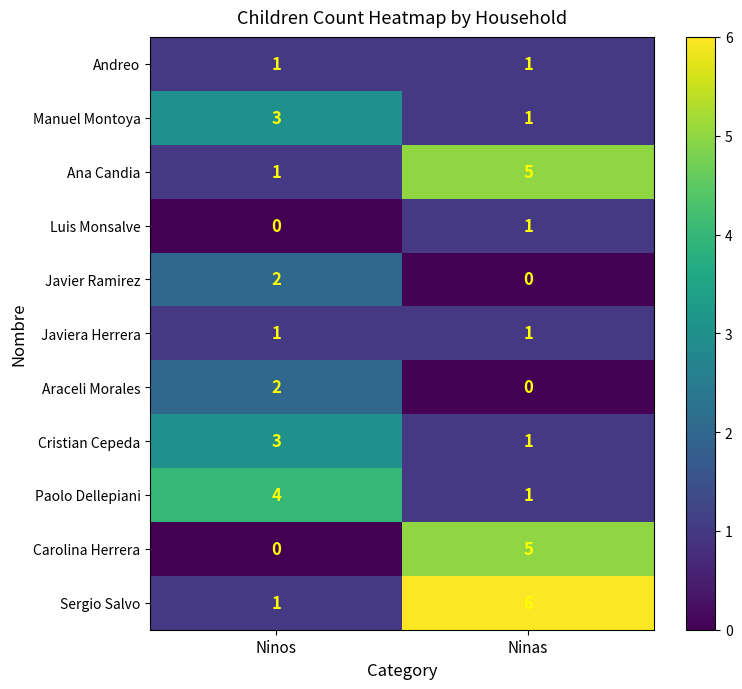

What is the difference between the highest and lowest values at Ninos?

4